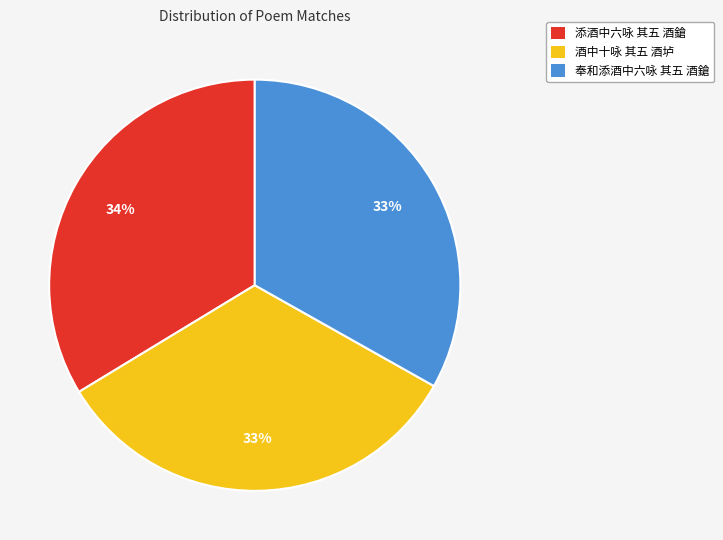

Between 酒中十咏 其五 酒垆 and 添酒中六咏 其五 酒鎗, which is larger?

添酒中六咏 其五 酒鎗